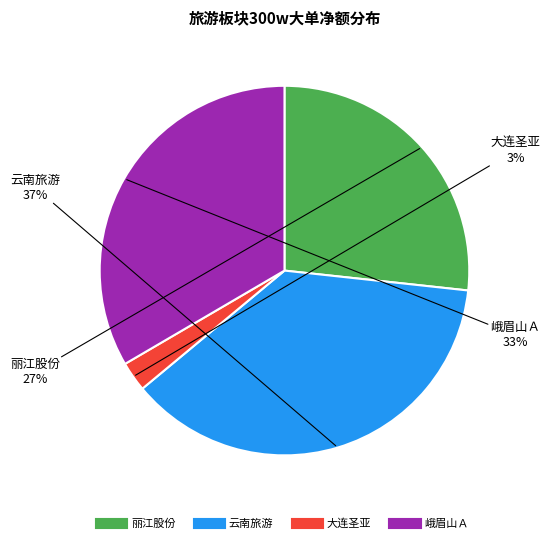

Rank the categories by value from highest to lowest.

云南旅游, 峨眉山Ａ, 丽江股份, 大连圣亚